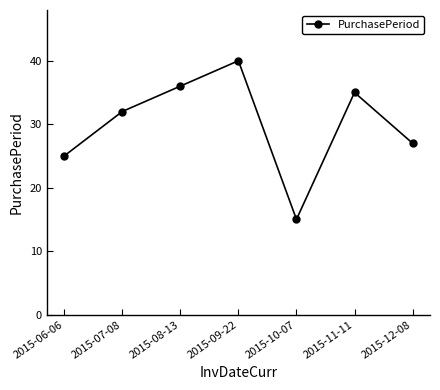

How many categories are shown in the chart?

7